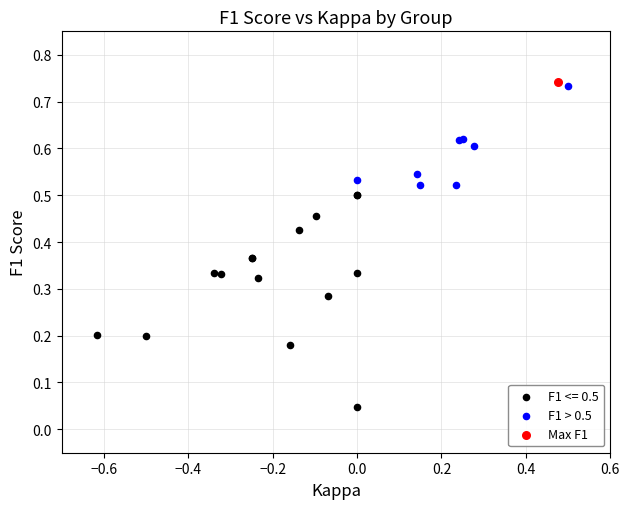

What are all the series names shown in the legend?

F1 <= 0.5, F1 > 0.5, Max F1